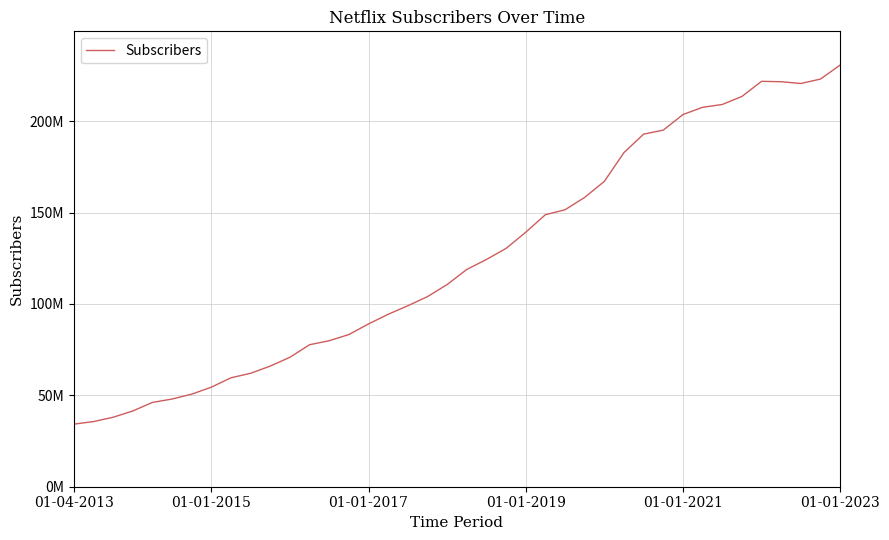

Does the chart have visible grid lines?

Yes